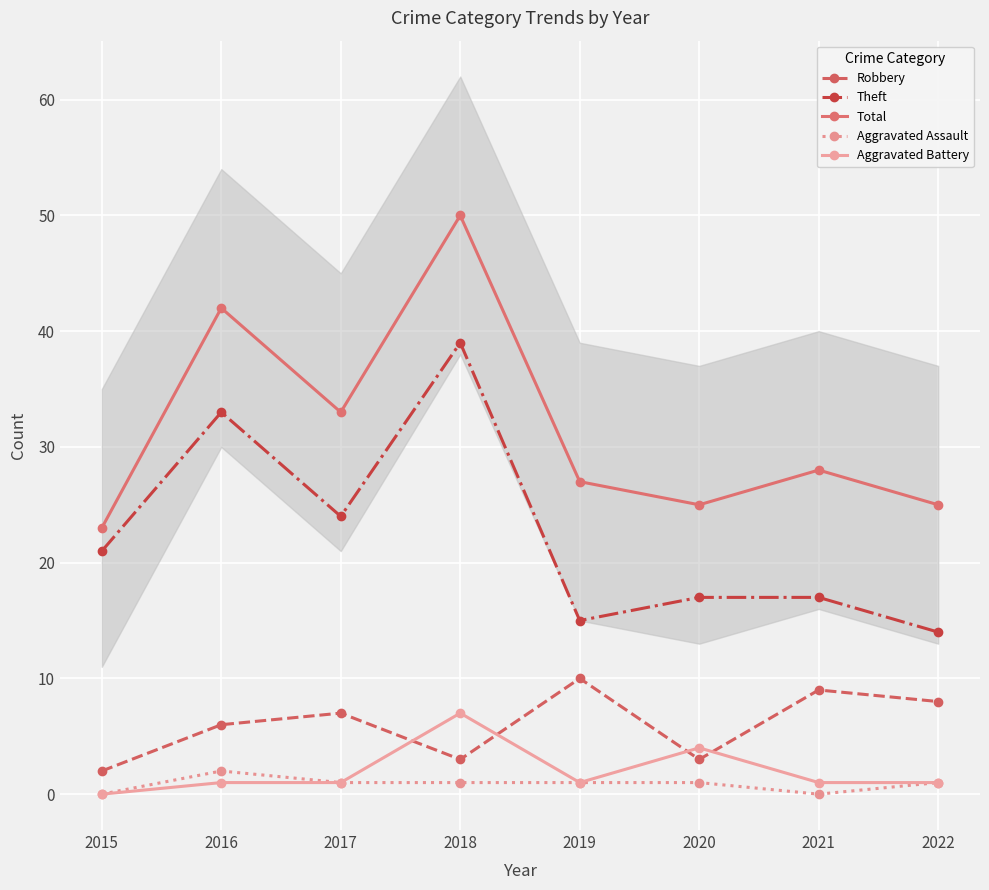

At which label is Theft closest to 26?

2017